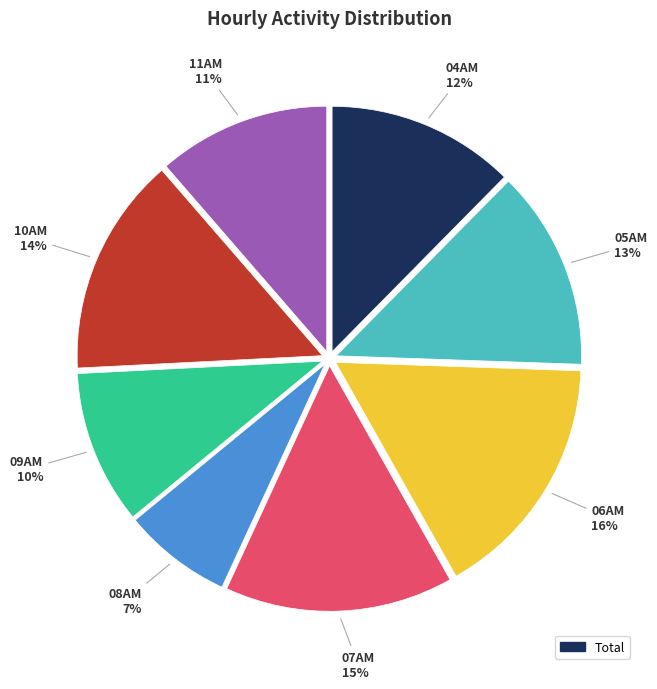

To the nearest percent, what is the difference between the largest and smallest slice percentages?

9%